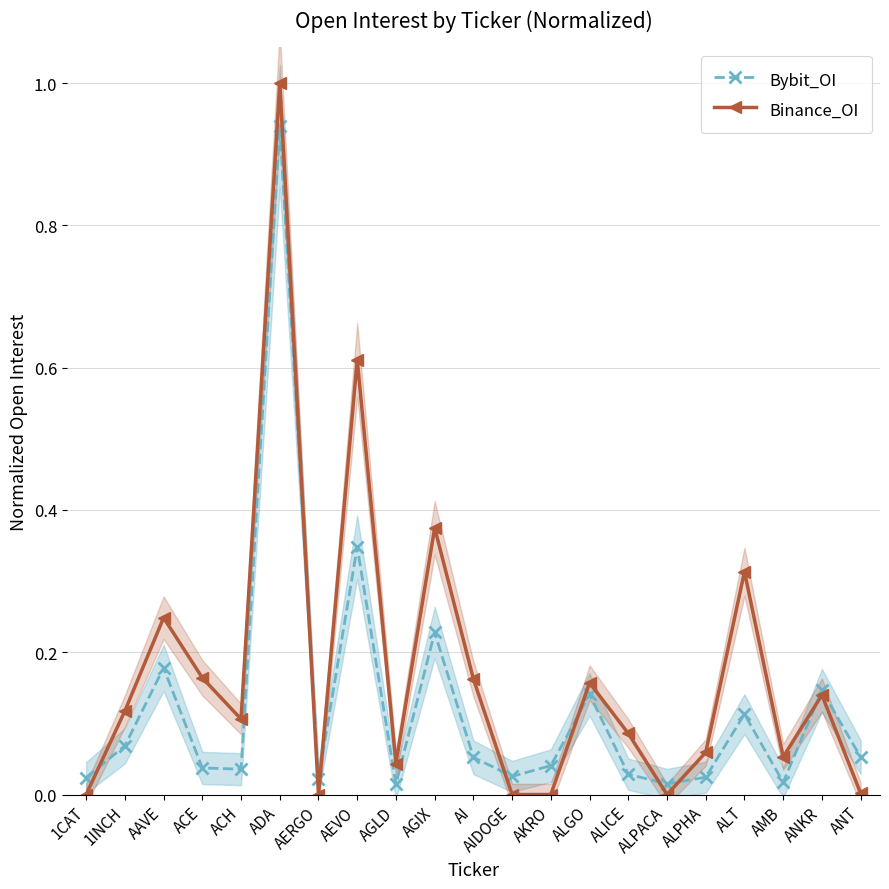

True or false: Bybit_OI and Binance_OI intersect in this chart.

True